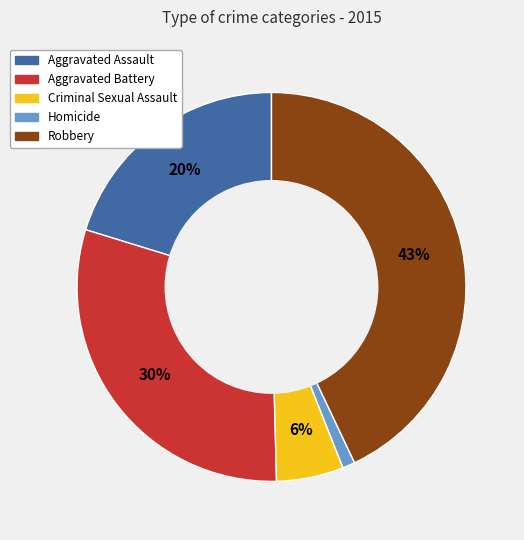

True or false: Criminal Sexual Assault accounts for 6% of the total.

True